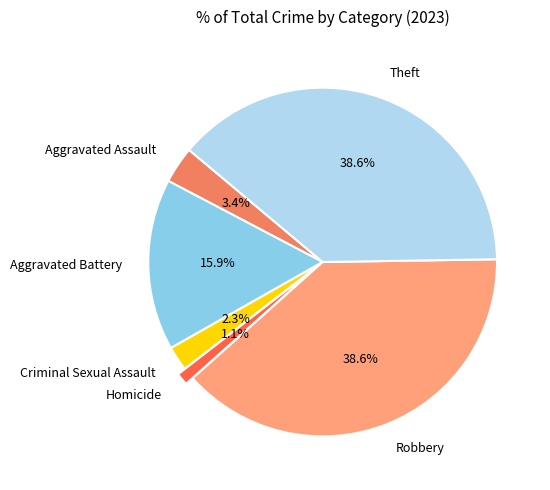

Which has a higher value, Homicide or Aggravated Assault?

Aggravated Assault